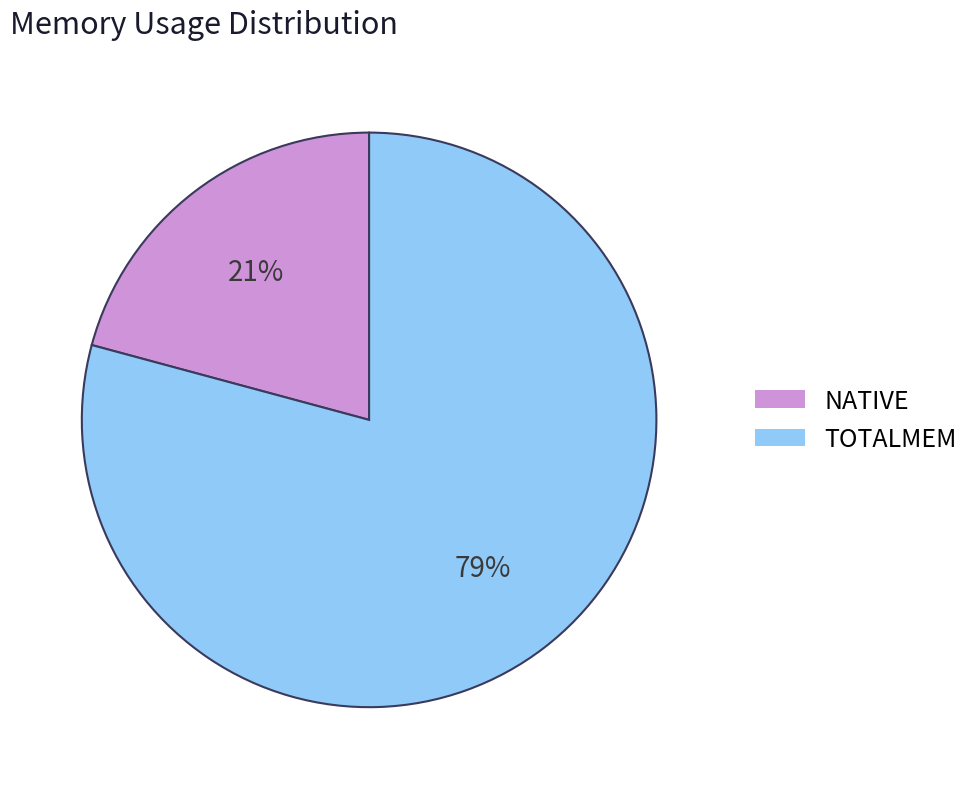

Count the number of slices in the pie.

2